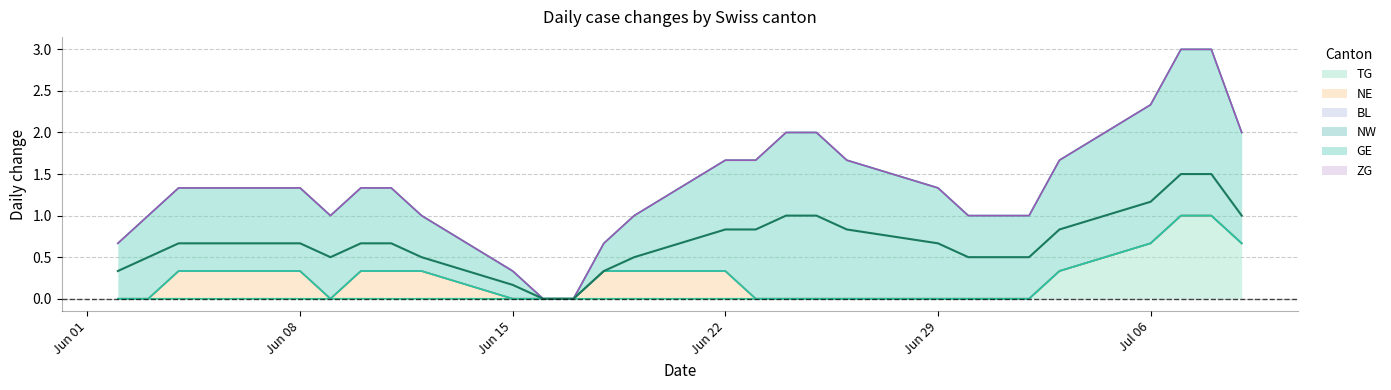

The value of BL at 2020-06-09 is 0. True or false?

True